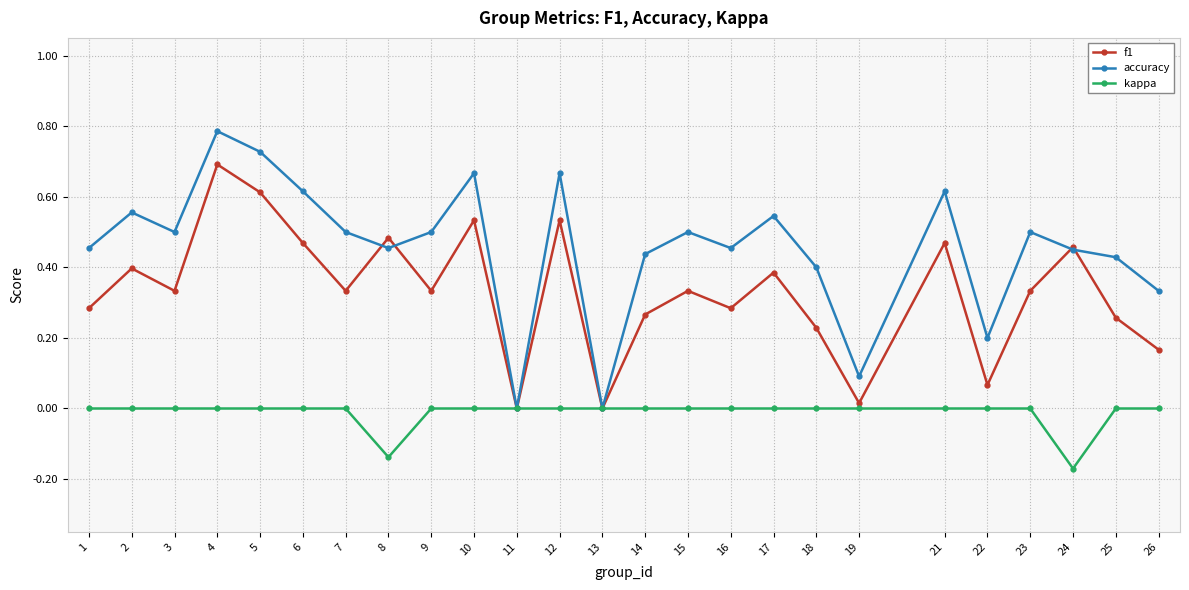

What is the sum of all kappa values?

-0.3